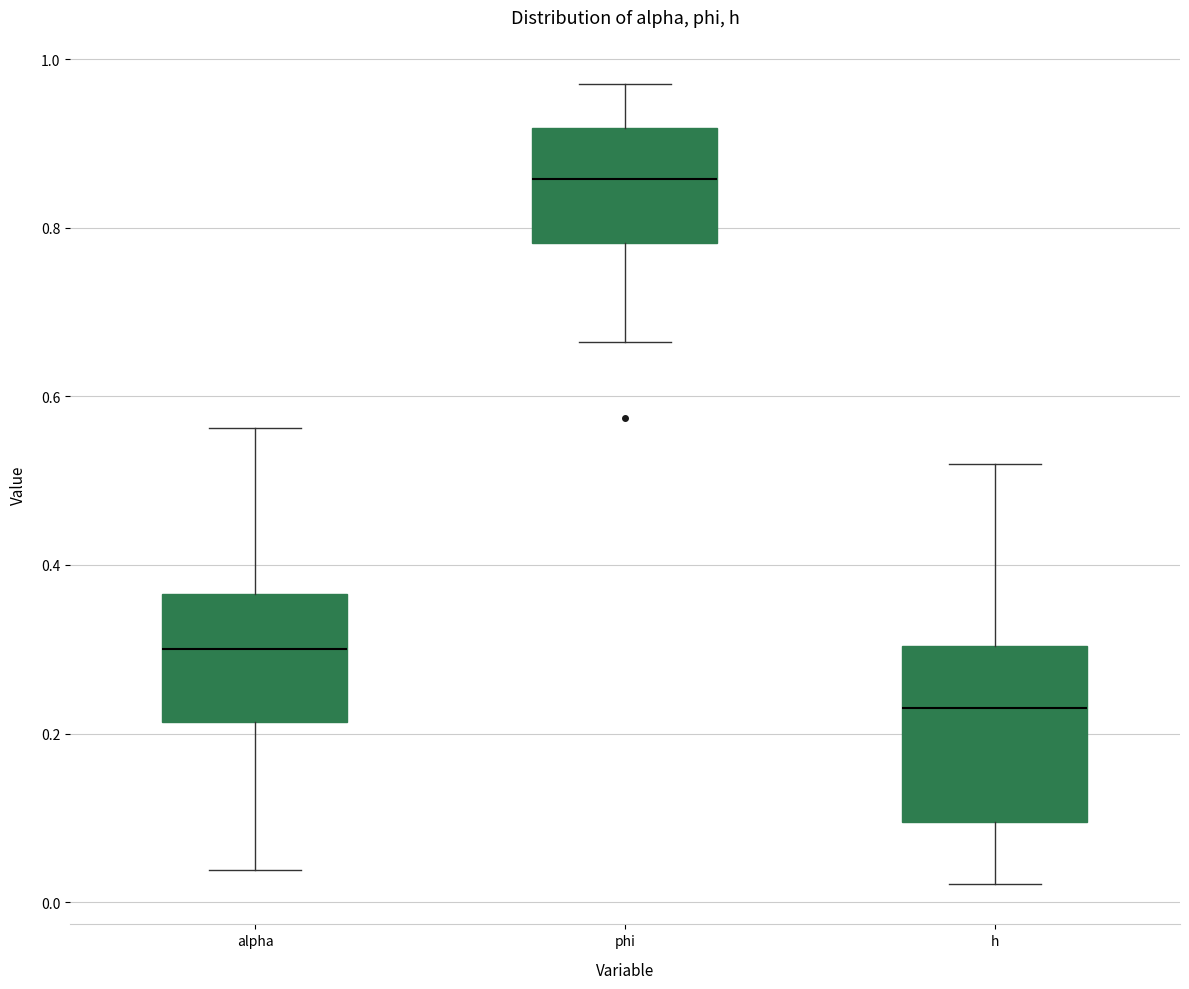

Reading left to right, transcribe this box plot: for each box, give where its median line is, the range the box spans, and where its two whiskers end, as read against the y-axis. The values are not printed on the chart, so give them approximately, as read against the axis.

alpha: median 0.30, box 0.22 to 0.36, whiskers 0.04 to 0.56
phi: median 0.86, box 0.78 to 0.92, whiskers 0.66 to 0.98
h: median 0.24, box 0.10 to 0.30, whiskers 0.02 to 0.52